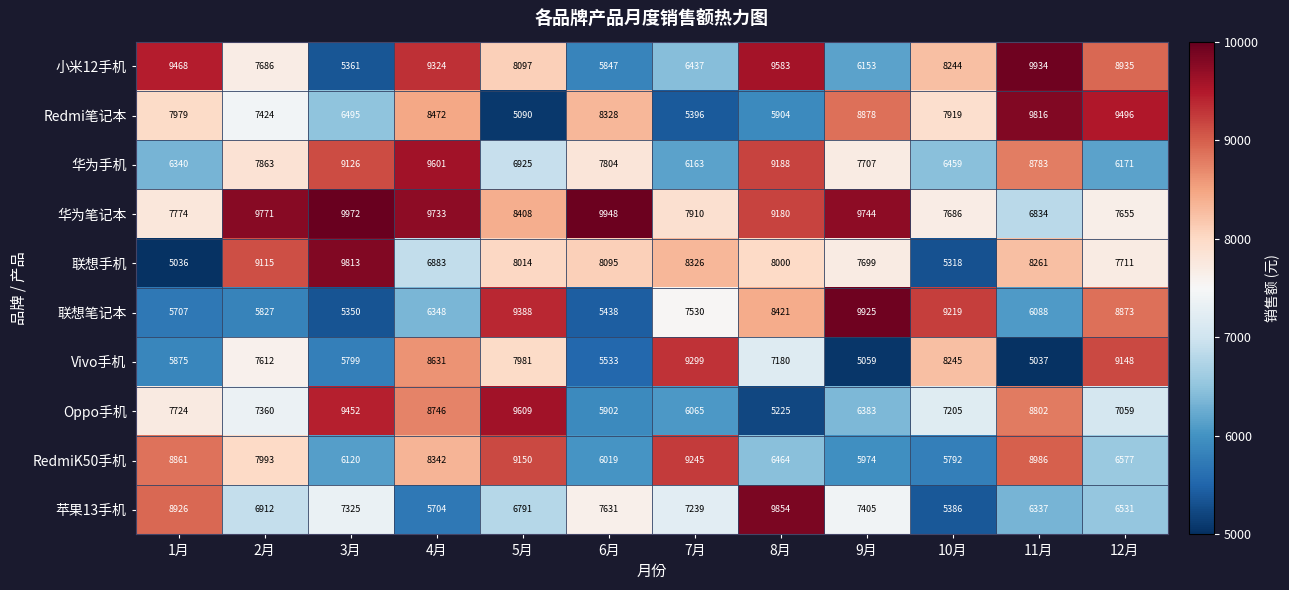

What is the maximum value for 小米12手机?

9934